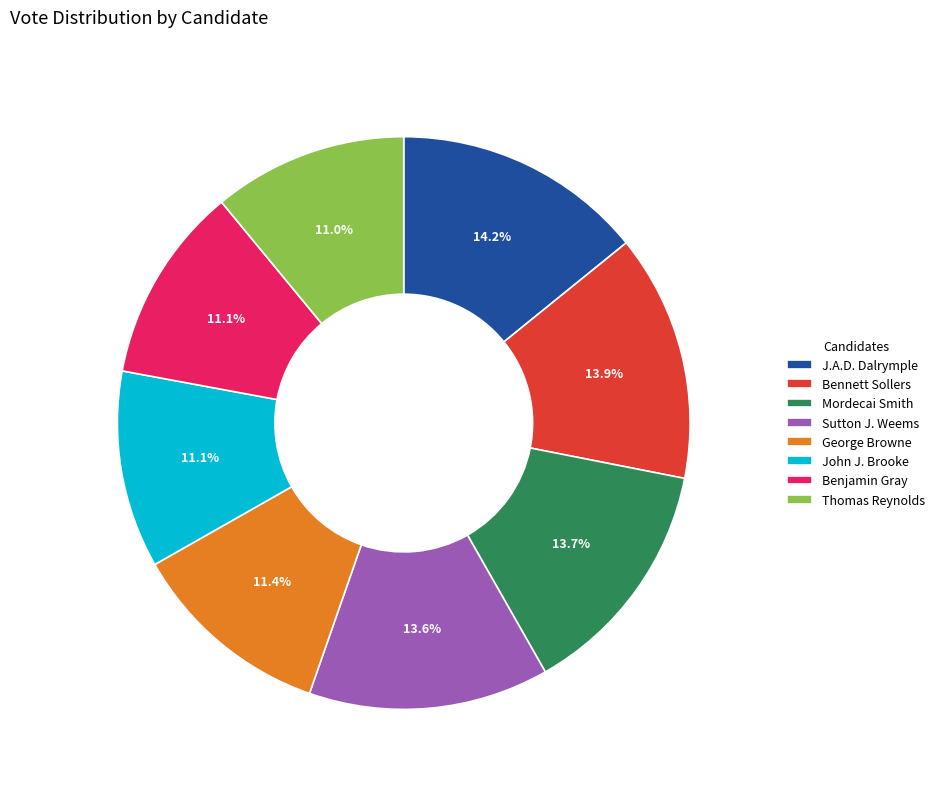

What percentage is NOT represented by Benjamin Gray?

88.9%